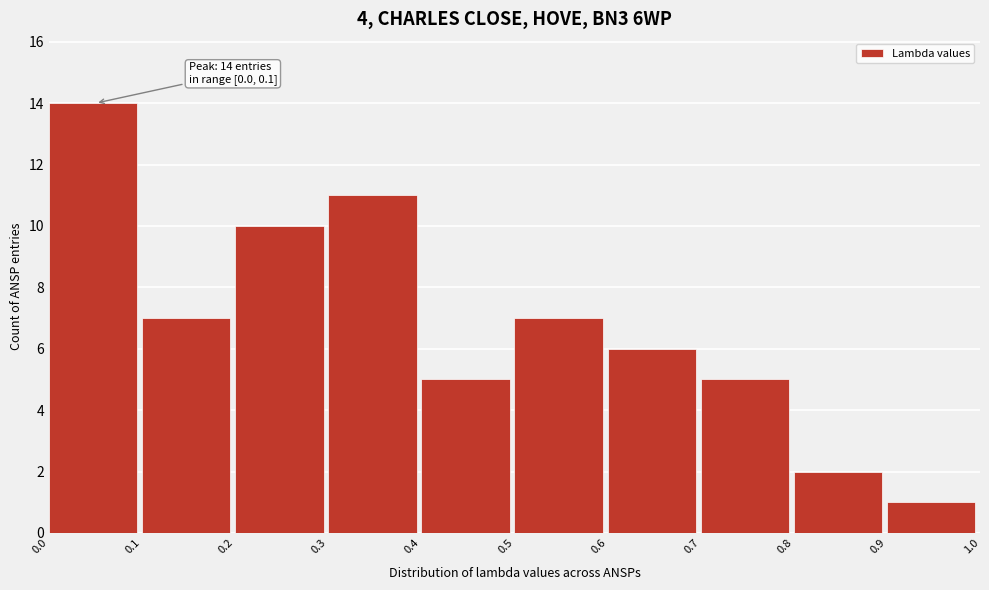

Over which range of the x-axis is the bar tallest?

0.0 to 0.1